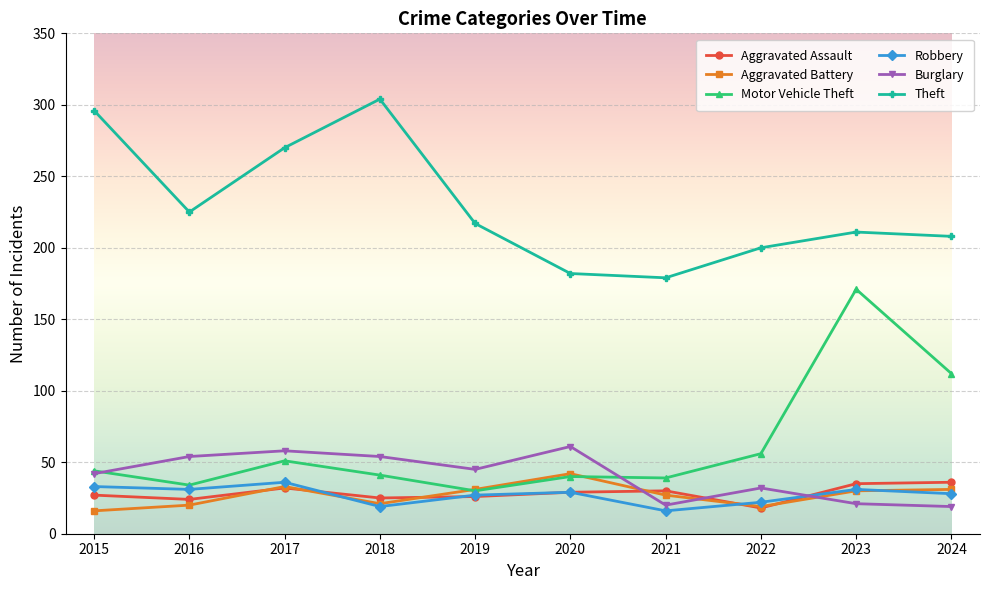

What is the maximum value shown in the chart?

304